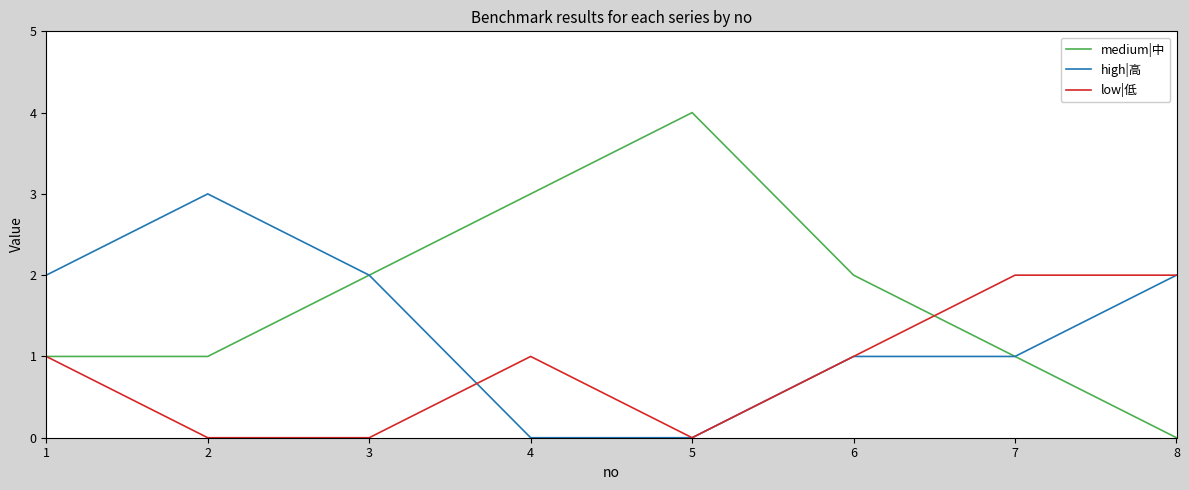

What is the difference between the highest and lowest values at 5?

4